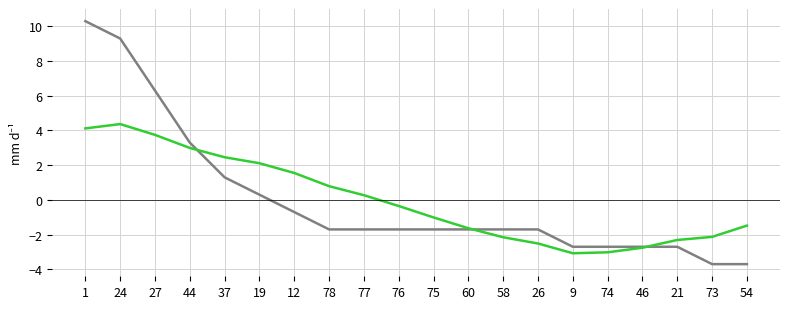

What is the difference between the highest and lowest values at 21?

0.4